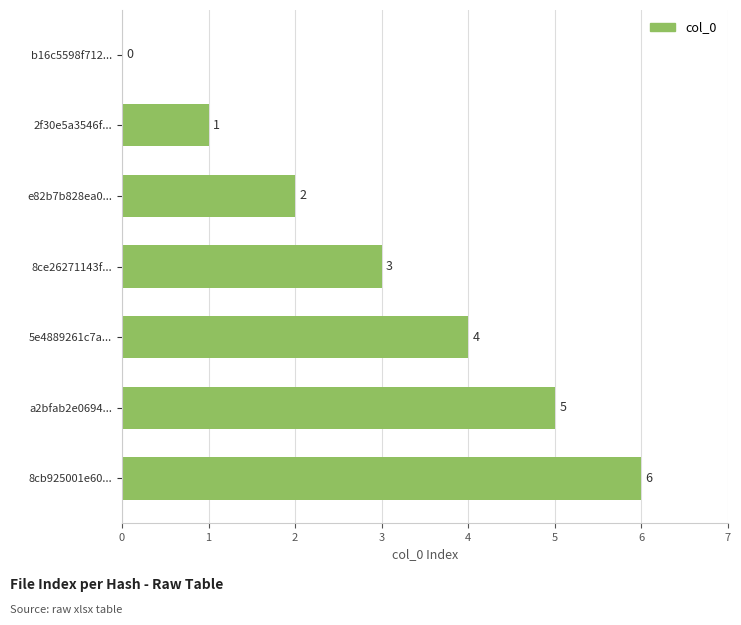

How many values are above zero?

6